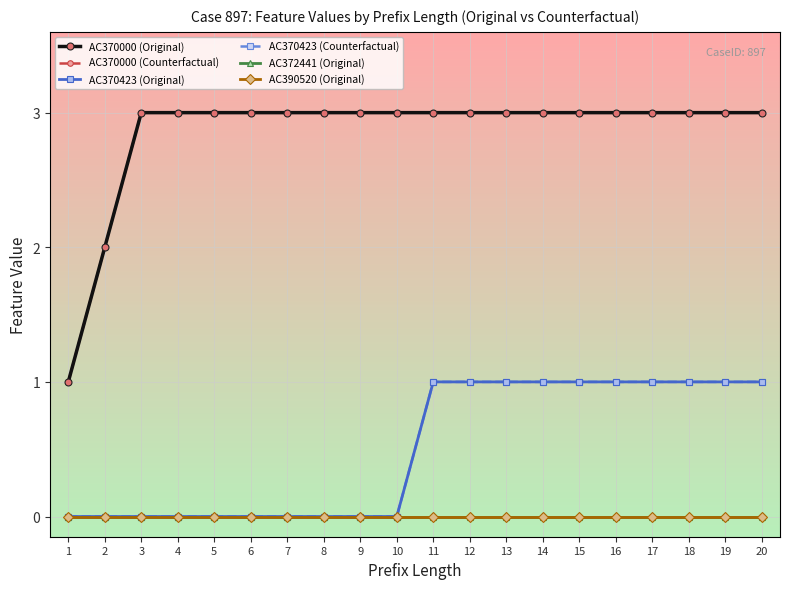

Is this an area chart (filled region under the line)?

No